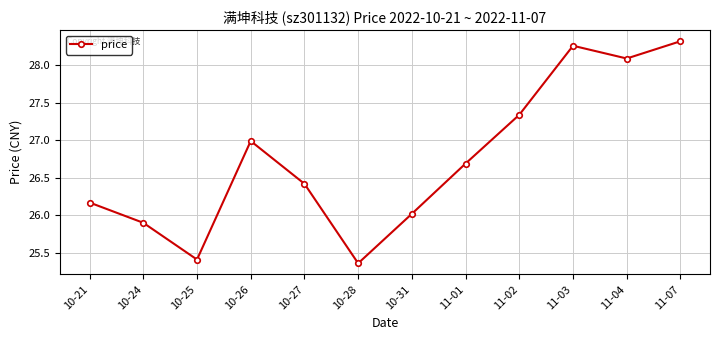

Which label corresponds to the smallest value in the chart?

10-28